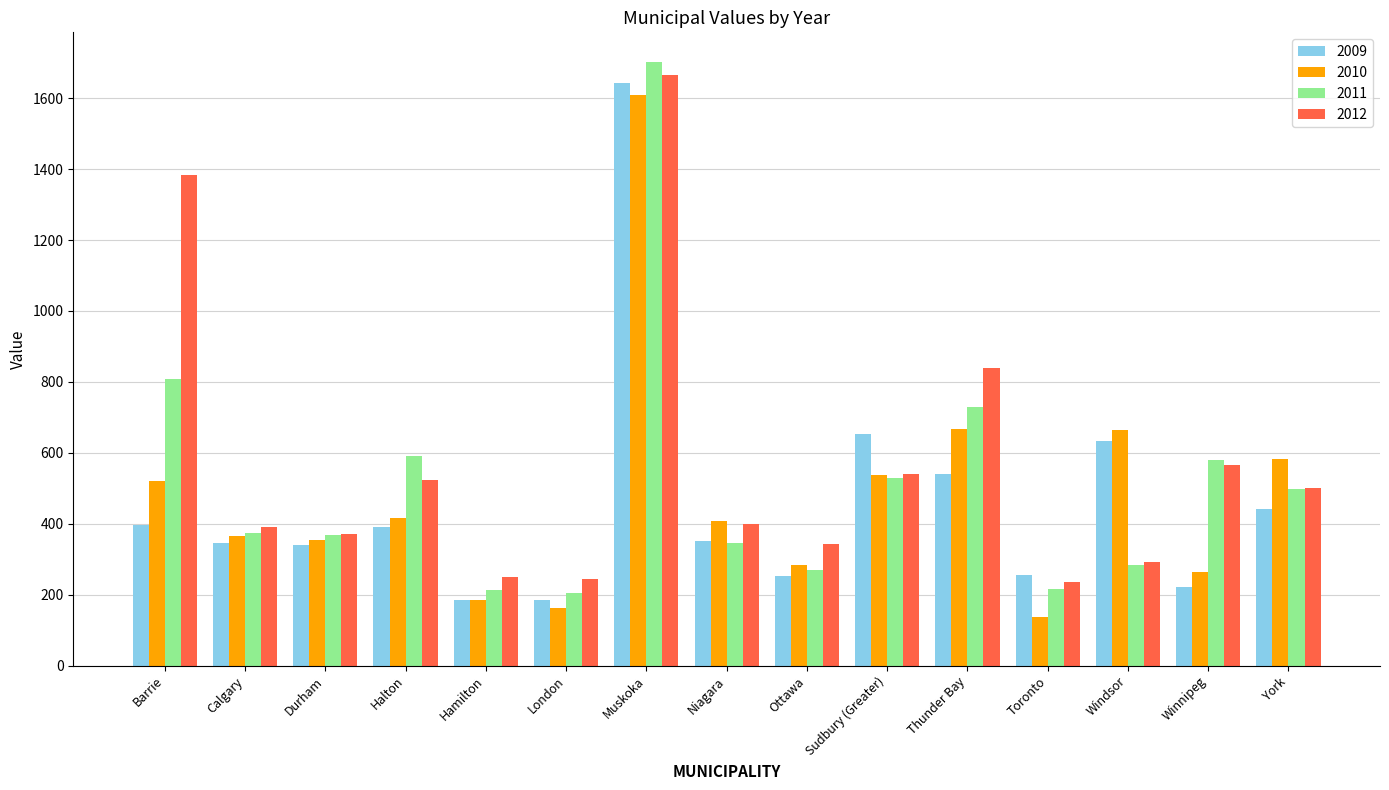

How many values in the 2012 series are below 399?

7